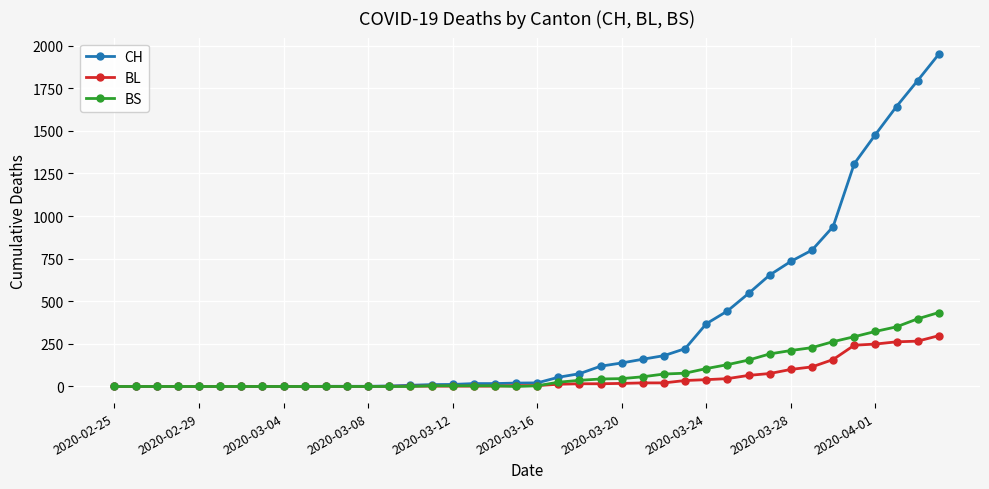

Which series has the largest range (max minus min)?

CH